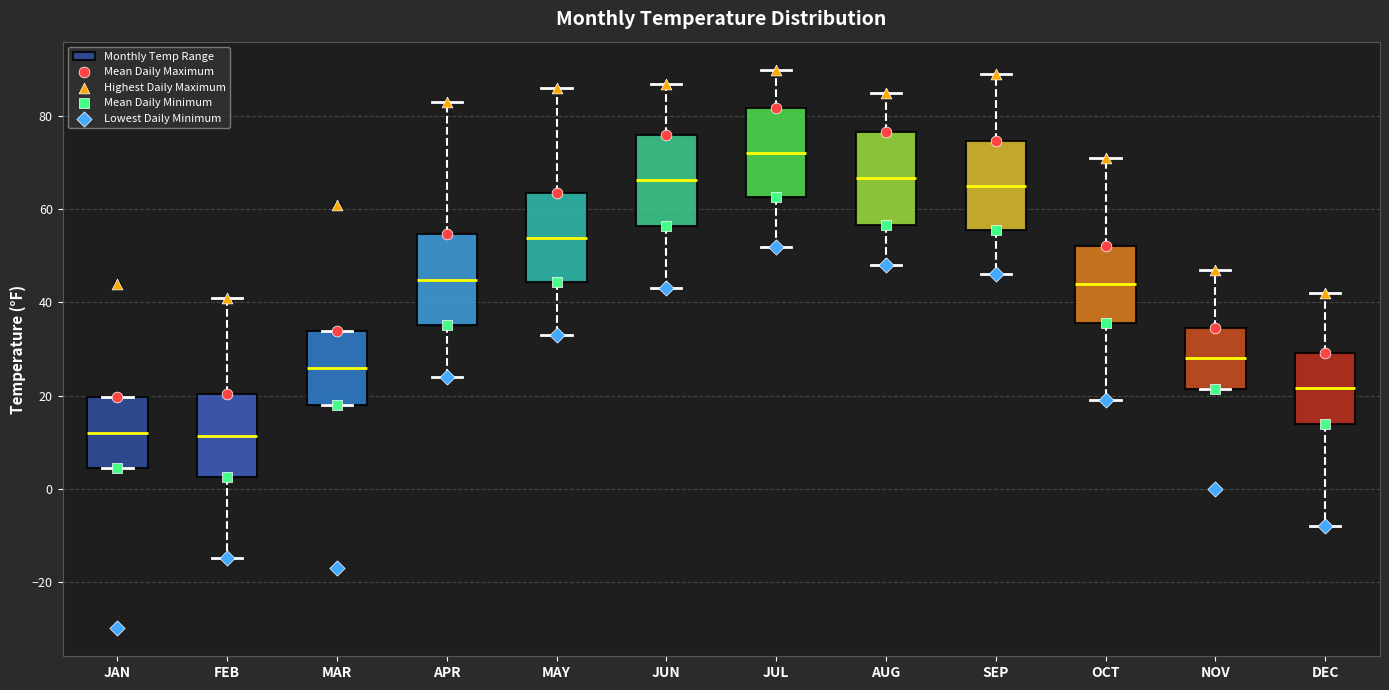

Reading left to right, transcribe this box plot: for each box, give where its median line is, the range the box spans, and where its two whiskers end, as read against the y-axis. The values are not printed on the chart, so give them approximately, as read against the axis.

JAN: median 12, box 4 to 20, whiskers 4 to 20
FEB: median 12, box 2 to 20, whiskers -14 to 42
MAR: median 26, box 18 to 34, whiskers 18 to 34
APR: median 44, box 36 to 54, whiskers 24 to 84
MAY: median 54, box 44 to 64, whiskers 34 to 86
JUN: median 66, box 56 to 76, whiskers 44 to 88
JUL: median 72, box 62 to 82, whiskers 52 to 90
AUG: median 66, box 56 to 76, whiskers 48 to 86
SEP: median 66, box 56 to 74, whiskers 46 to 90
OCT: median 44, box 36 to 52, whiskers 20 to 72
NOV: median 28, box 22 to 34, whiskers 22 to 48
DEC: median 22, box 14 to 30, whiskers -8 to 42